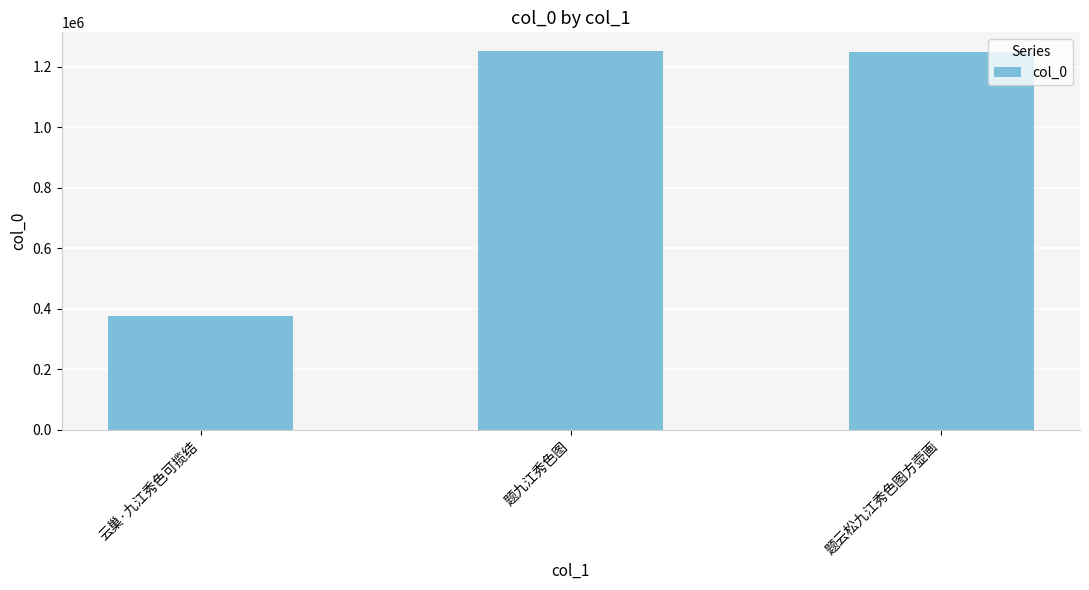

What is the label of the 3rd bar from the right?

云巢·九江秀色可揽结